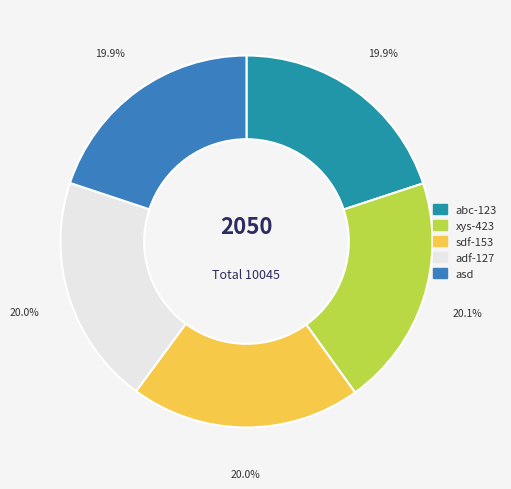

Is there a majority slice in this chart?

No